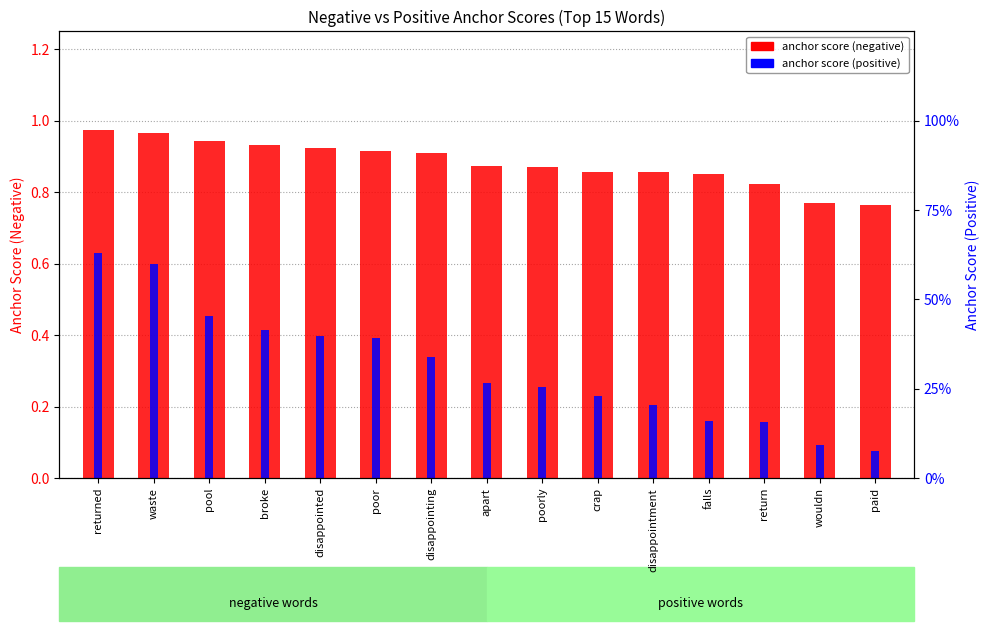

What is the sum of all anchor score (positive) values?

4.7